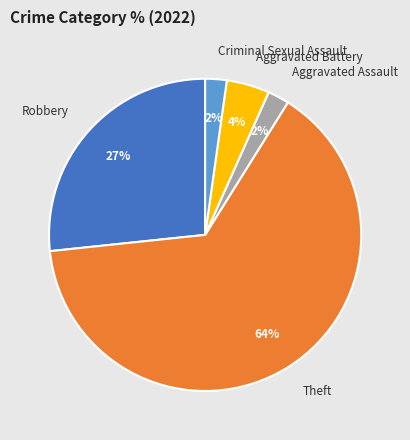

To the nearest percent, what is the combined percentage of Criminal Sexual Assault and Robbery?

29%